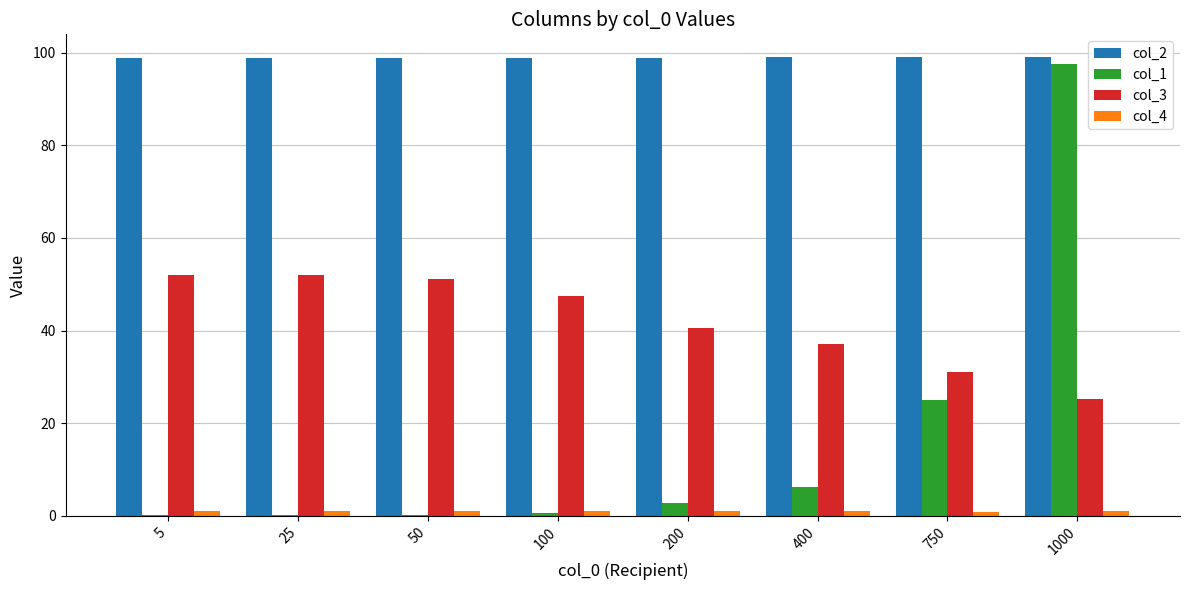

What is the sum of the col_3 values at 100 and 1000?

72.6